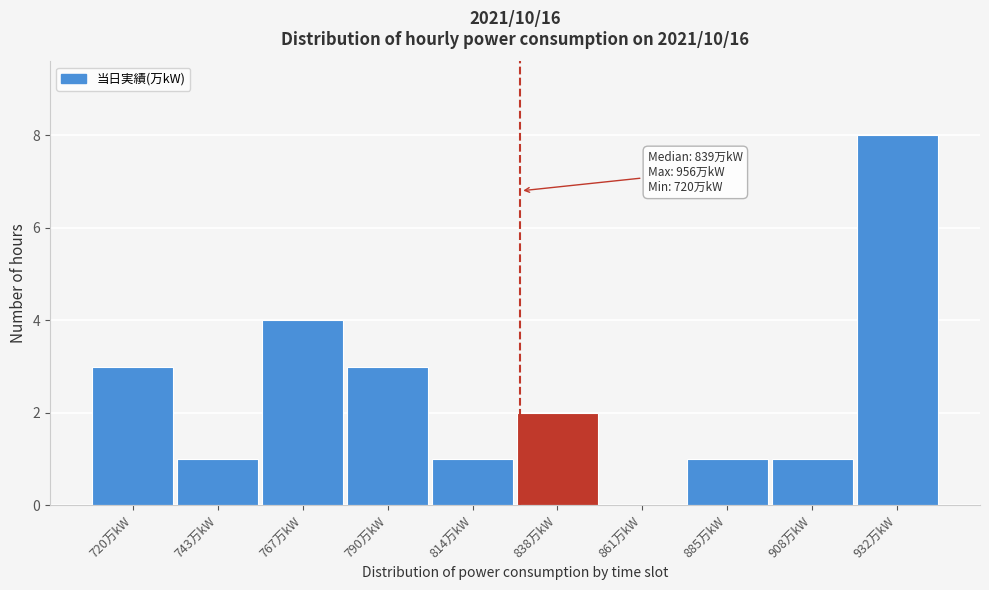

Reading left to right, transcribe all the data shown in this chart.

720万kW=3	743万kW=1	767万kW=4	790万kW=3	814万kW=1	838万kW=2	861万kW=0	885万kW=1	908万kW=1	932万kW=8